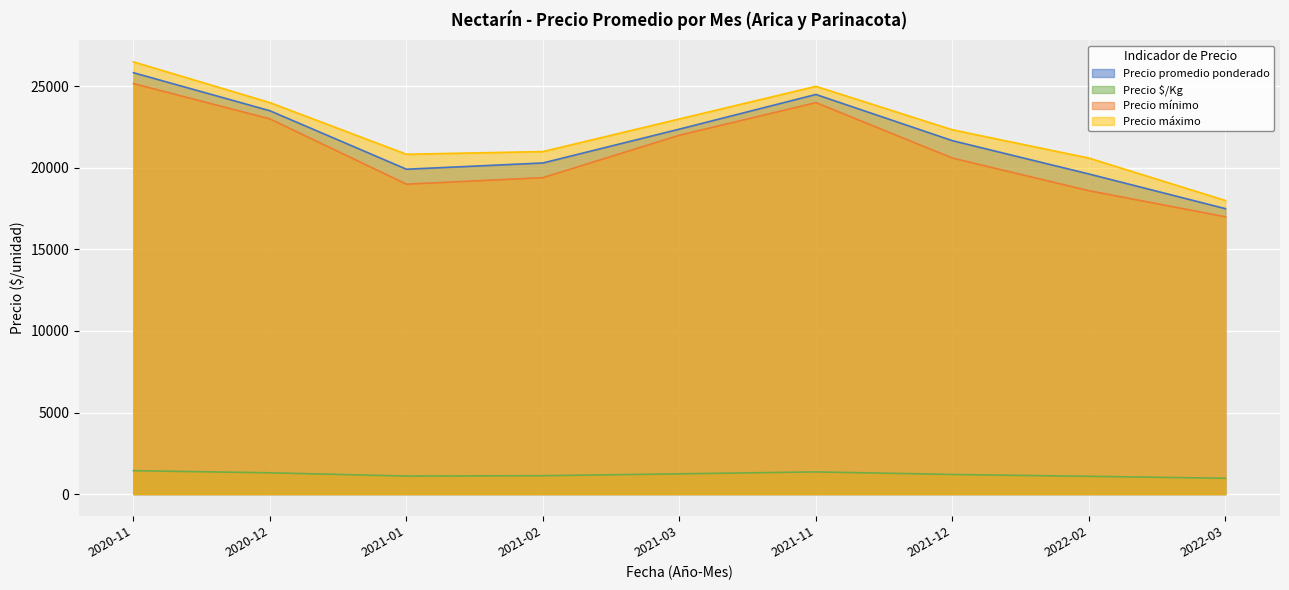

Which series has the largest total across all categories?

Precio máximo